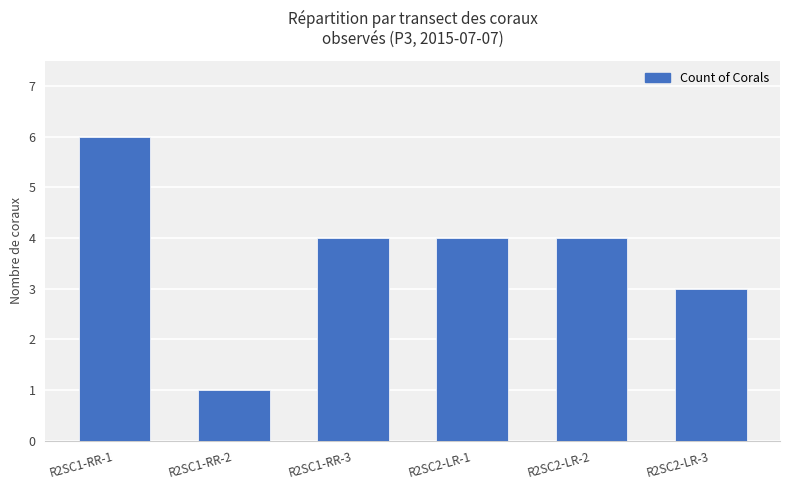

Are the bars grouped side by side (vs. stacked)?

No